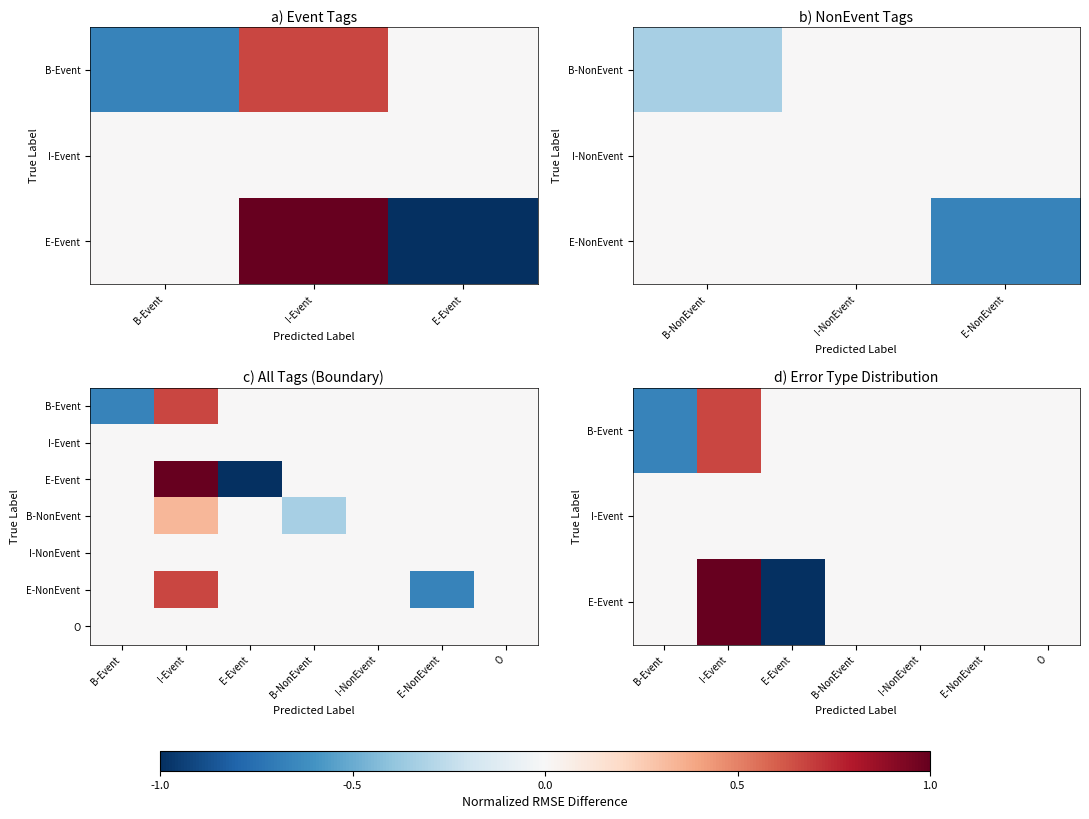

Where does the B-NonEvent series first go above 0?

I-Event